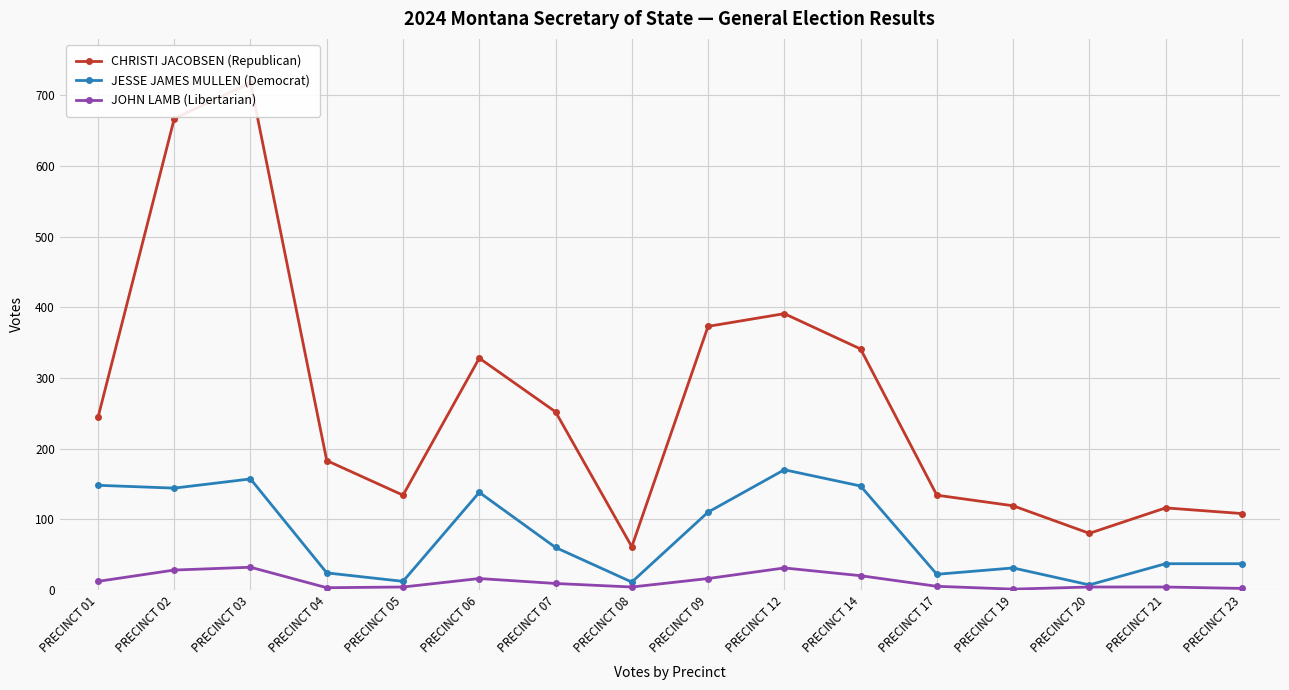

At which category does JESSE JAMES MULLEN (Democrat) reach its first local peak?

PRECINCT 03